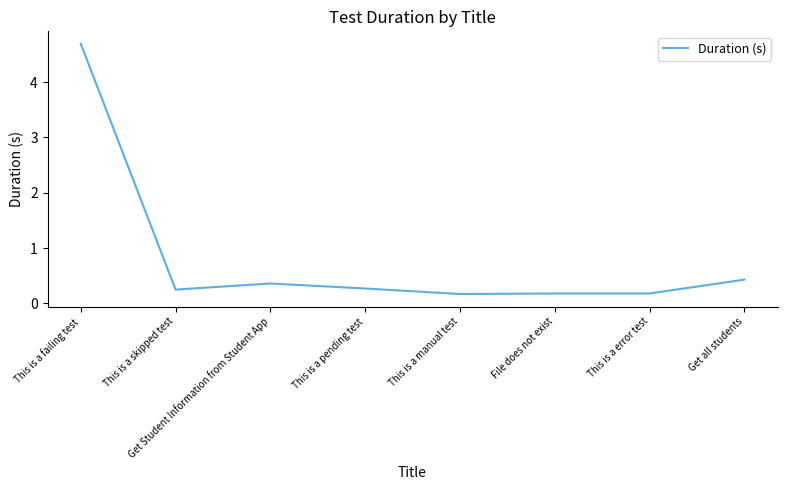

What is the sum of the values at This is a manual test and This is a failing test?

4.9